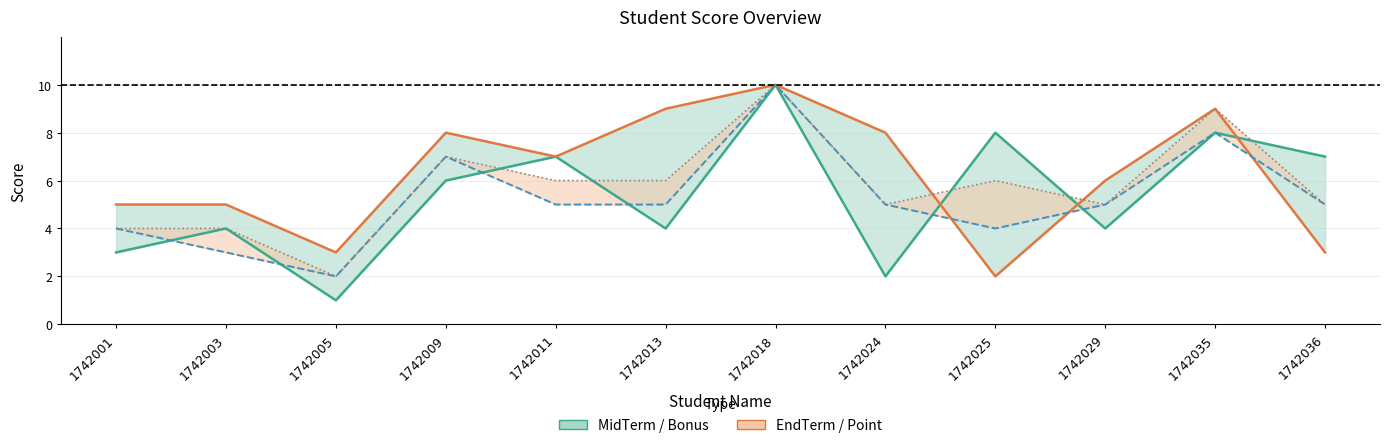

What is the value of the MidTerm point at the 1st from the left?

3